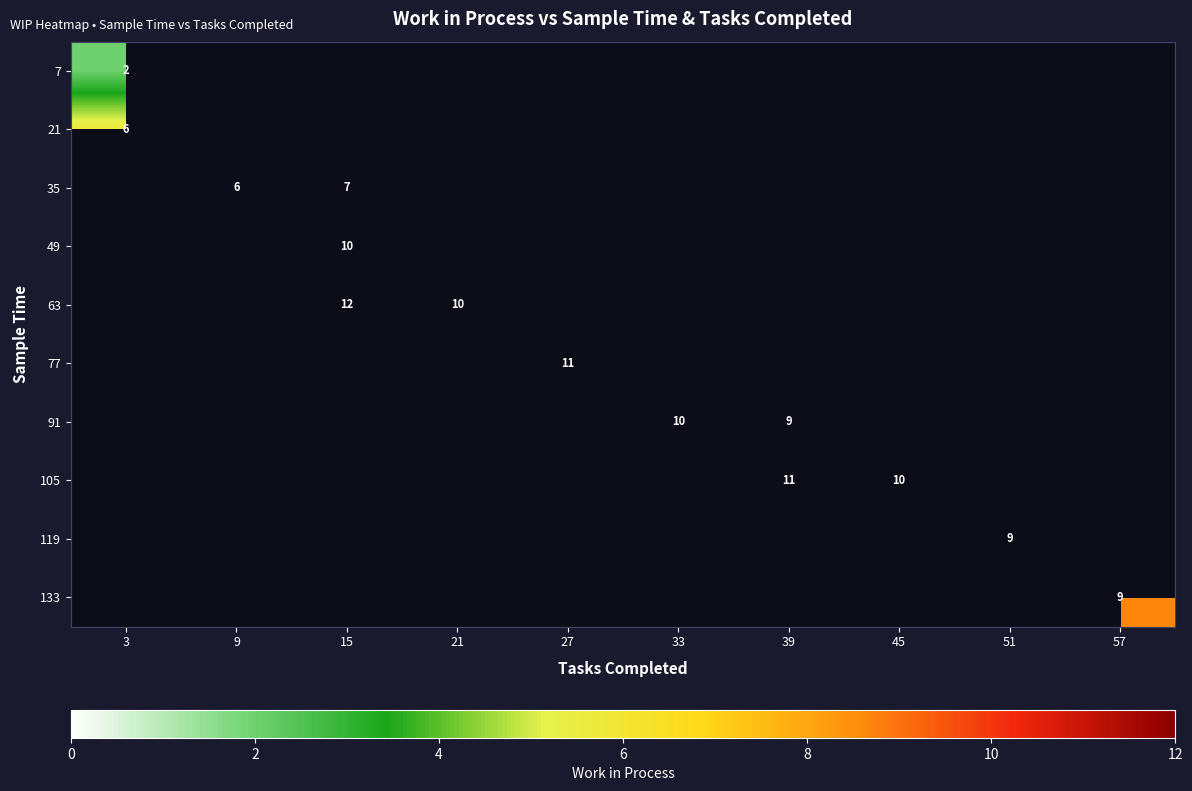

Between 51 and 27, which is larger?

27